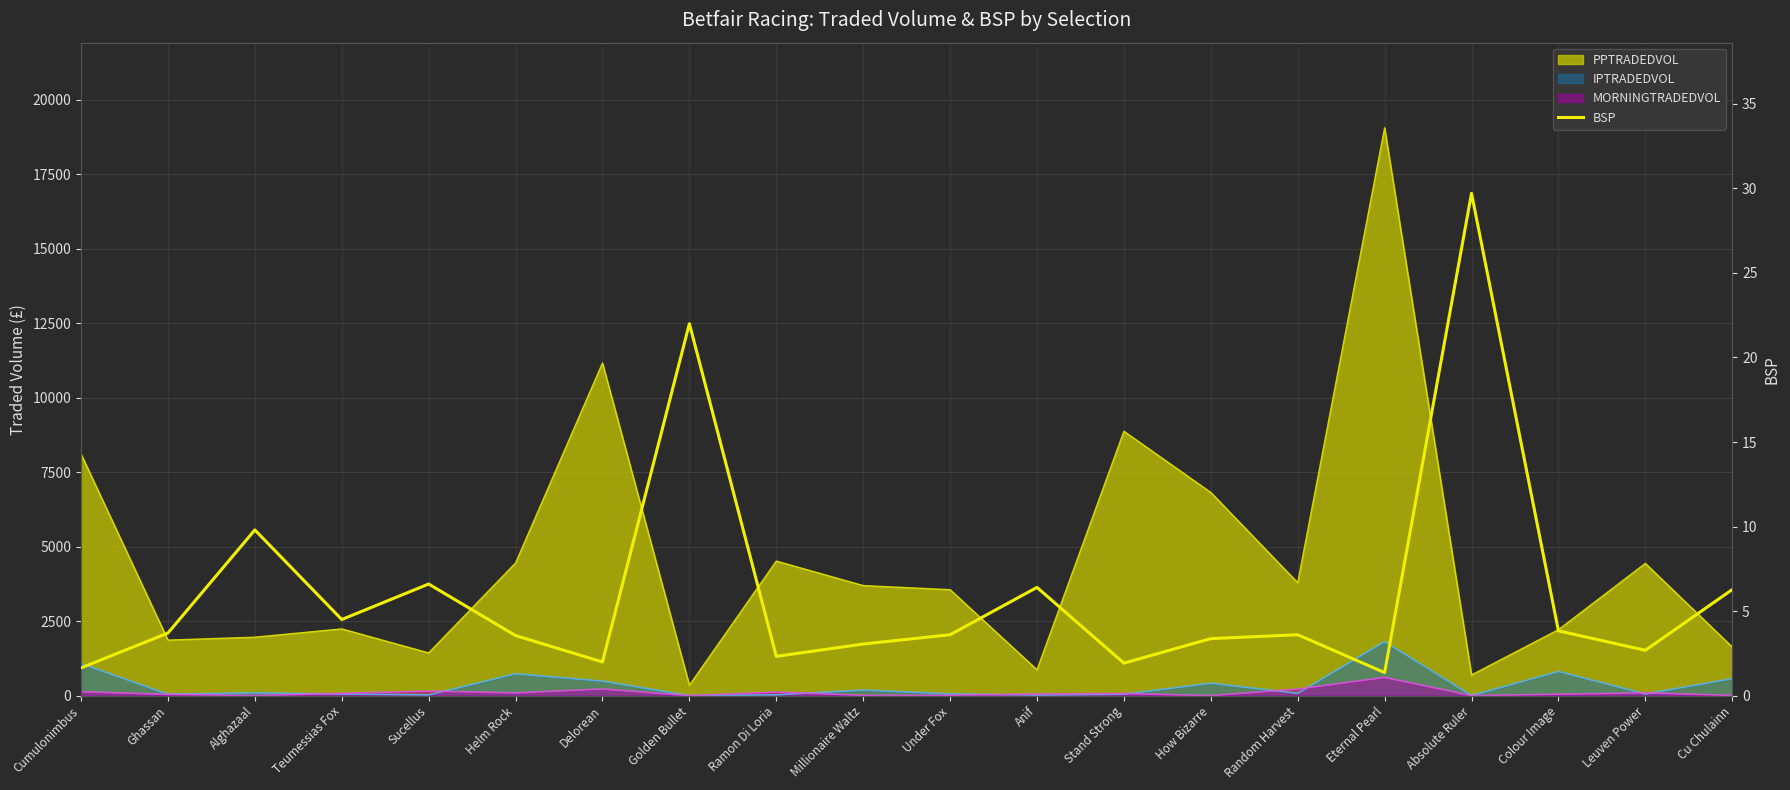

What is the value of the 8th point from the left?

22.0